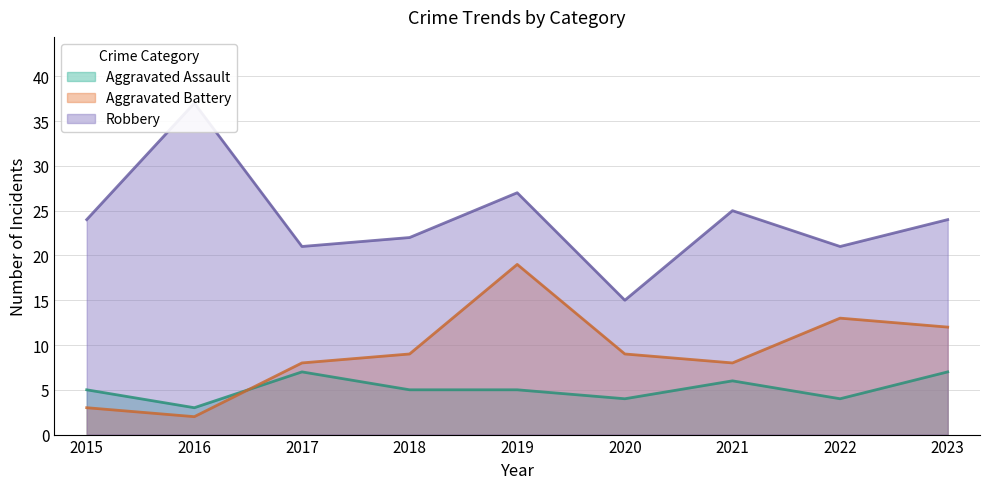

Which label corresponds to the smallest value in the chart?

2016